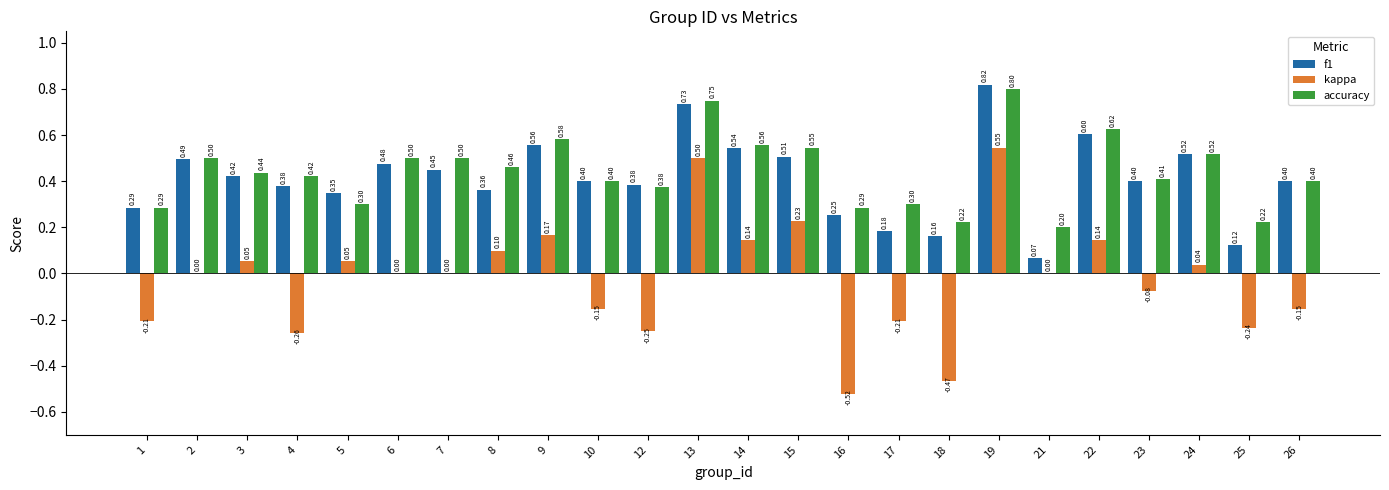

How many series are shown in this chart?

3